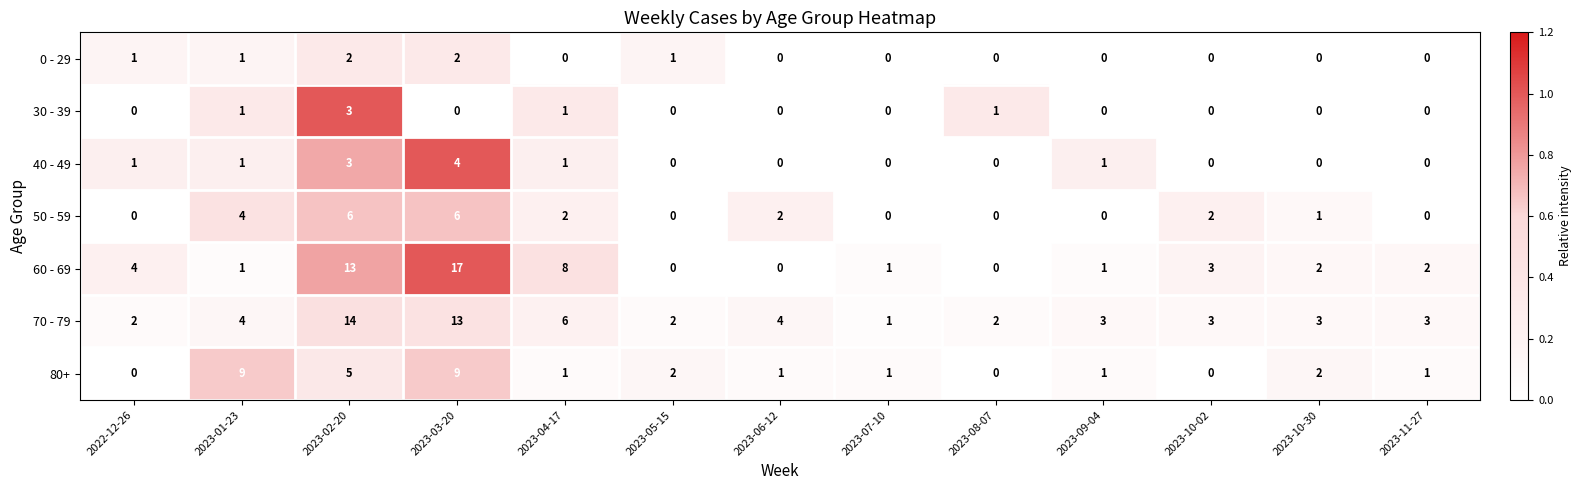

How many 40 - 49 values are between 0 and 1?

11